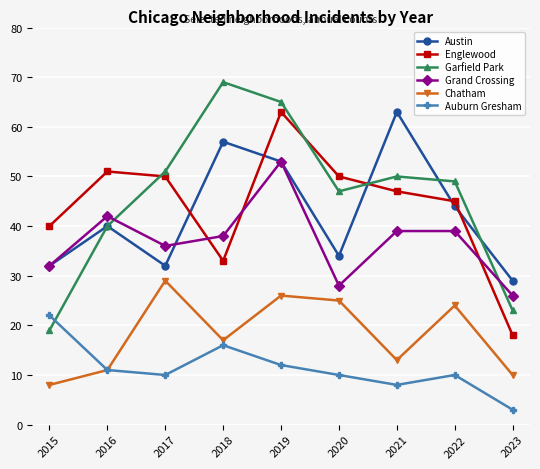

Reading left to right, list all the values displayed in this chart.

Austin: 2015=32	2016=40	2017=32	2018=57	2019=53	2020=34	2021=63	2022=44	2023=29
Englewood: 2015=40	2016=51	2017=50	2018=33	2019=63	2020=50	2021=47	2022=45	2023=18
Garfield Park: 2015=19	2016=40	2017=51	2018=69	2019=65	2020=47	2021=50	2022=49	2023=23
Grand Crossing: 2015=32	2016=42	2017=36	2018=38	2019=53	2020=28	2021=39	2022=39	2023=26
Chatham: 2015=8	2016=11	2017=29	2018=17	2019=26	2020=25	2021=13	2022=24	2023=10
Auburn Gresham: 2015=22	2016=11	2017=10	2018=16	2019=12	2020=10	2021=8	2022=10	2023=3